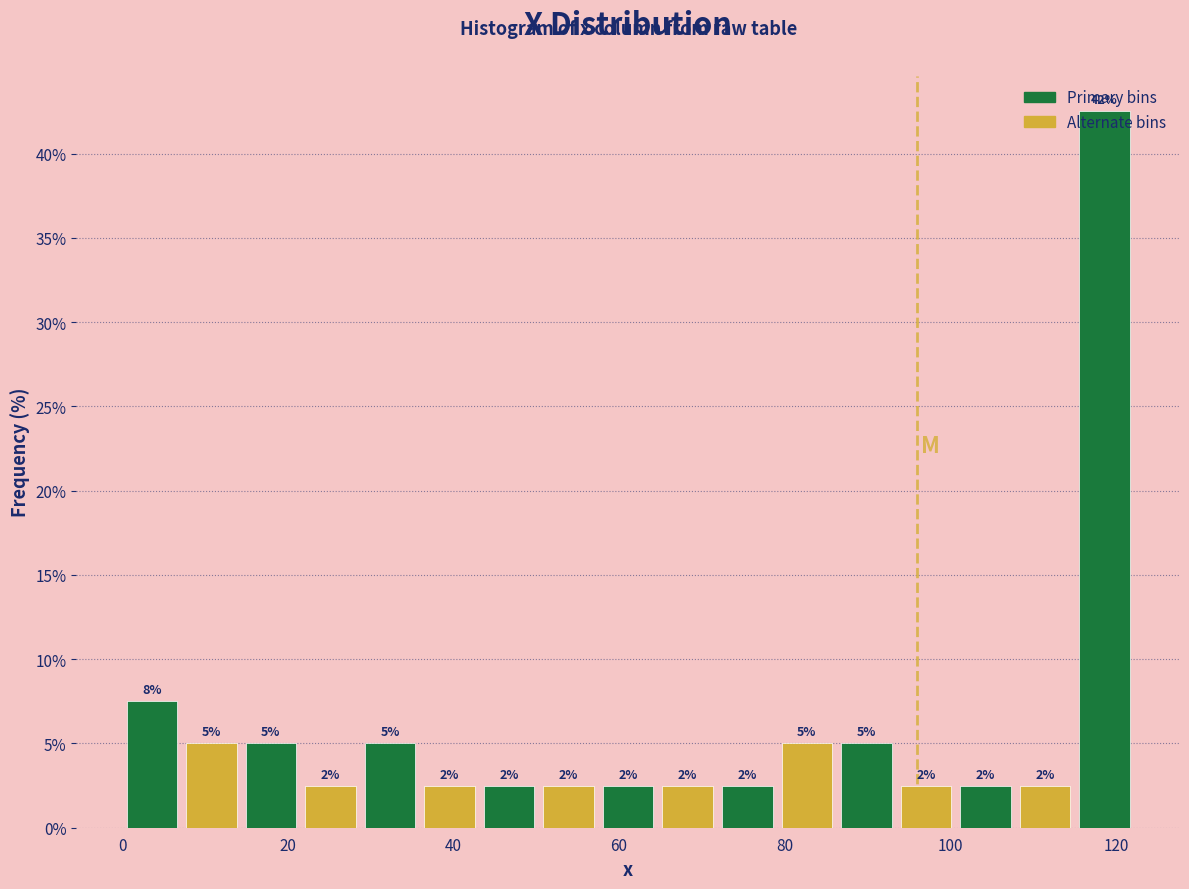

Around what value on the x-axis is the tallest bar? Give the approximate position of its centre, as read against the axis.

118